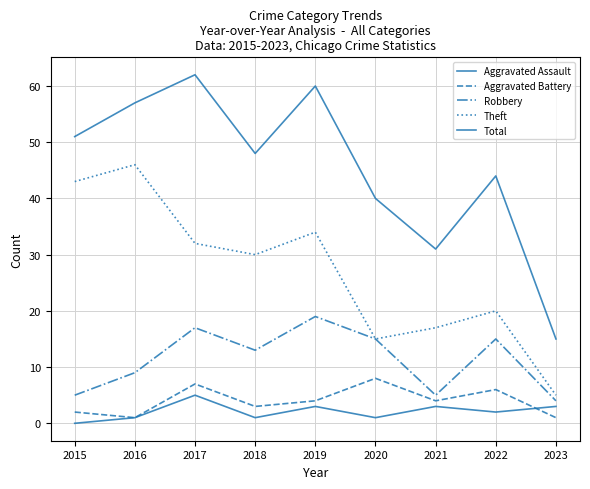

Reading right to left, list all the values displayed in this chart.

Aggravated Assault: 2023=3	2022=2	2021=3	2020=1	2019=3	2018=1	2017=5	2016=1	2015=0
Aggravated Battery: 2023=1	2022=6	2021=4	2020=8	2019=4	2018=3	2017=7	2016=1	2015=2
Robbery: 2023=4	2022=15	2021=5	2020=15	2019=19	2018=13	2017=17	2016=9	2015=5
Theft: 2023=5	2022=20	2021=17	2020=15	2019=34	2018=30	2017=32	2016=46	2015=43
Total: 2023=15	2022=44	2021=31	2020=40	2019=60	2018=48	2017=62	2016=57	2015=51